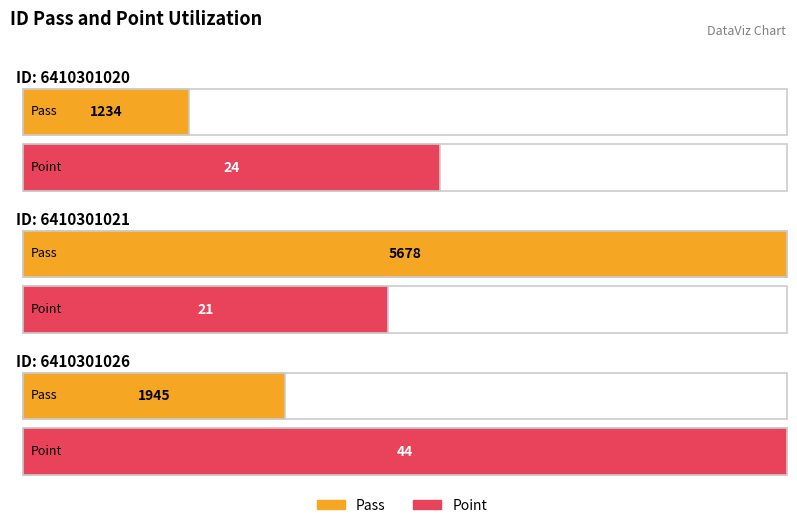

Rank the series by their maximum value, from highest to lowest.

Pass, Point